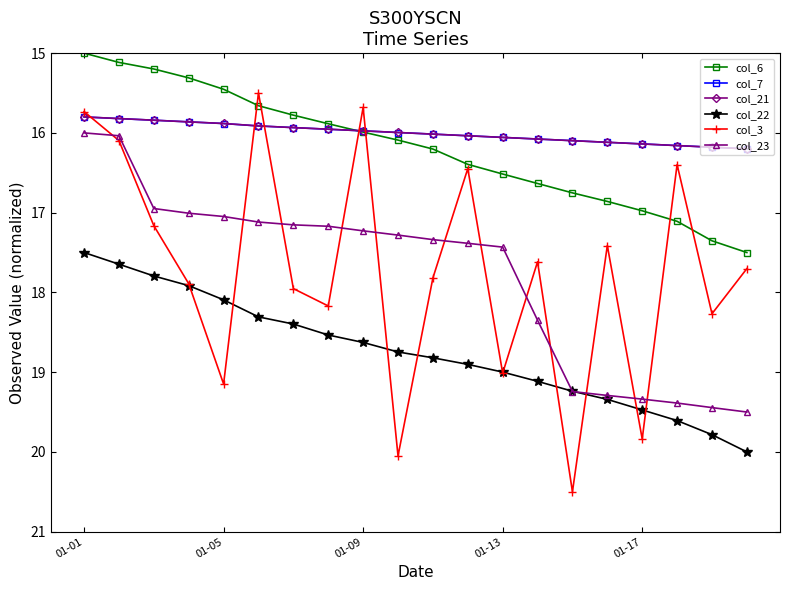

What are all the series names shown in the legend?

col_6, col_7, col_21, col_22, col_3, col_23